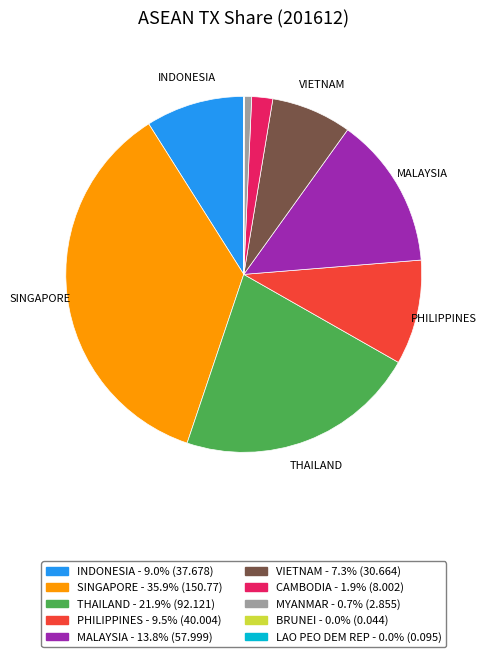

Is there a majority slice in this chart?

No